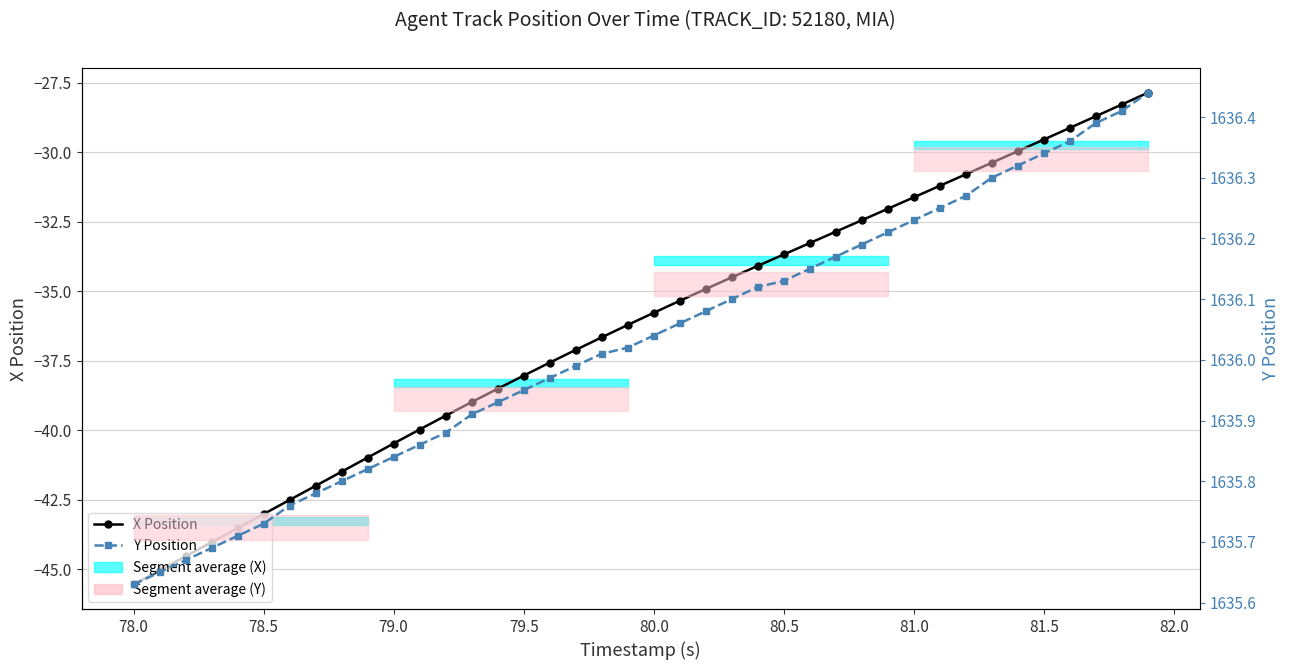

True or false: Y Position has a value of 2656.9 at 81.0.

False